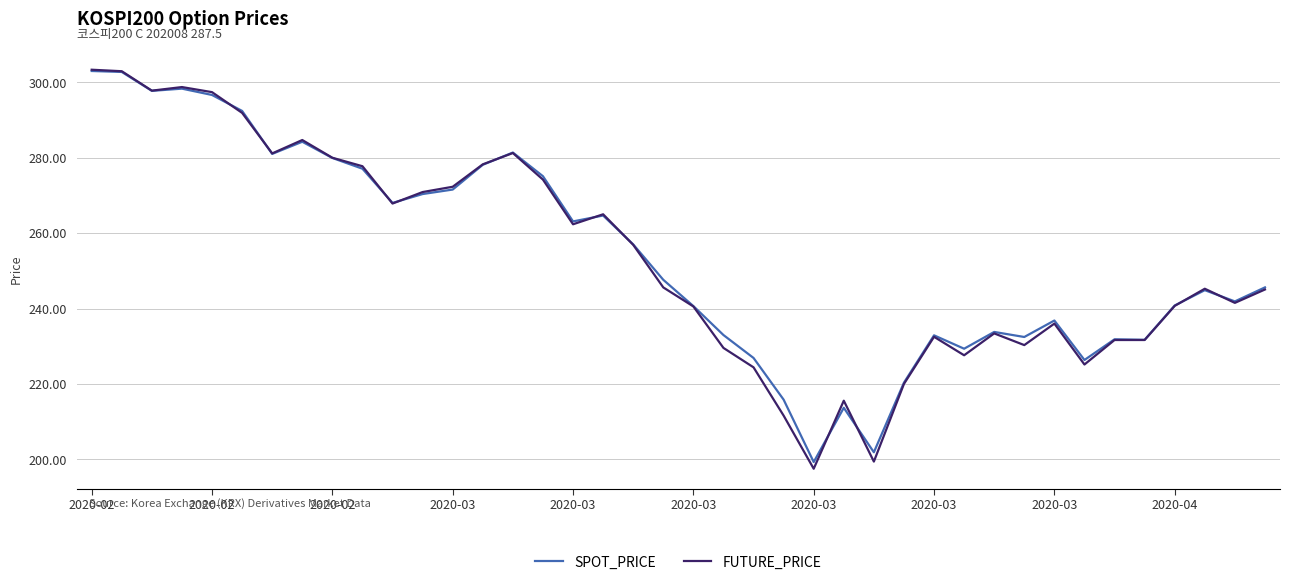

Which series has the widest spread of values?

FUTURE_PRICE